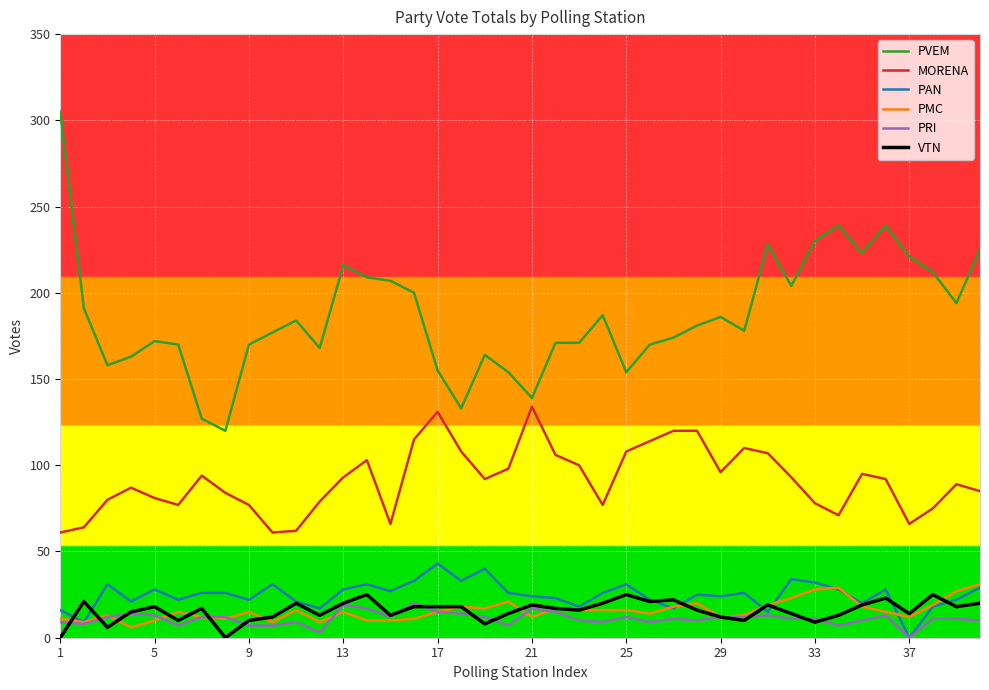

Which series has the largest range (max minus min)?

PVEM